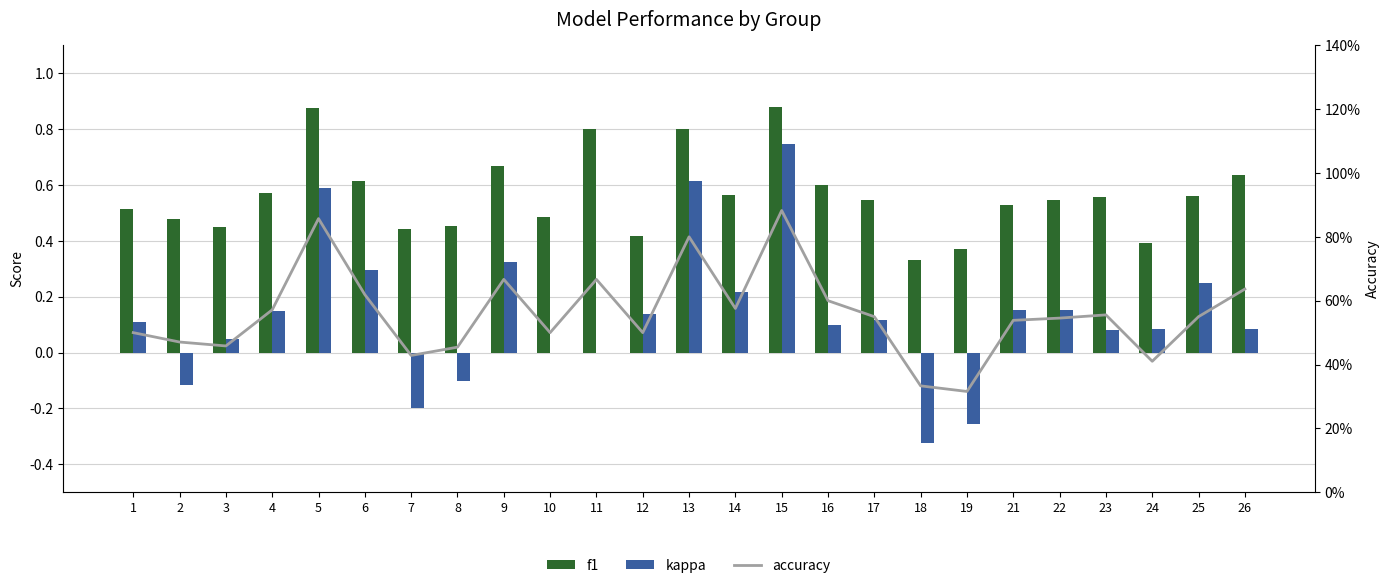

What is the value of the kappa bar at the 2nd from the left?

-0.1